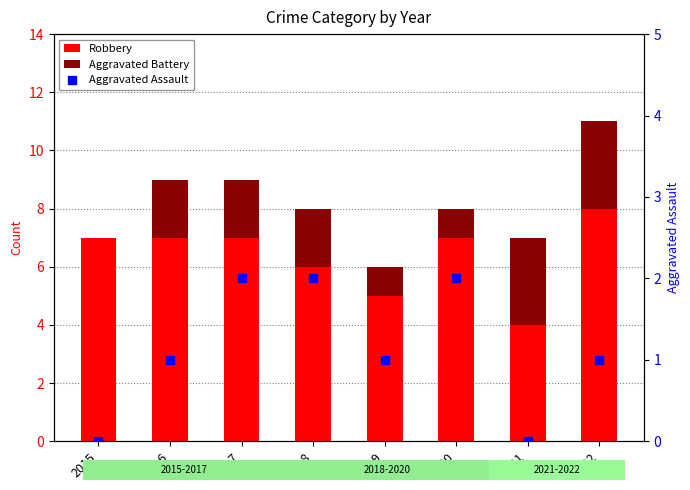

At how many categories does at least one series exceed 4?

7